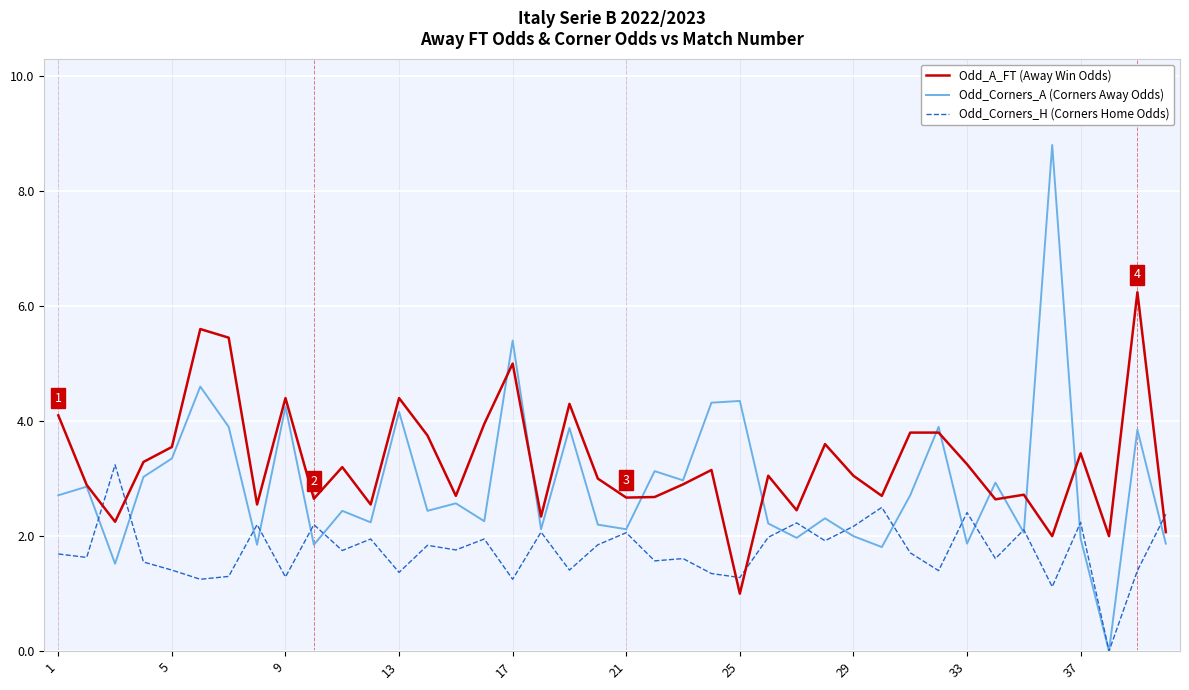

List the series in order of their peak value, lowest first.

Odd_Corners_H (Corners Home Odds), Odd_A_FT (Away Win Odds), Odd_Corners_A (Corners Away Odds)